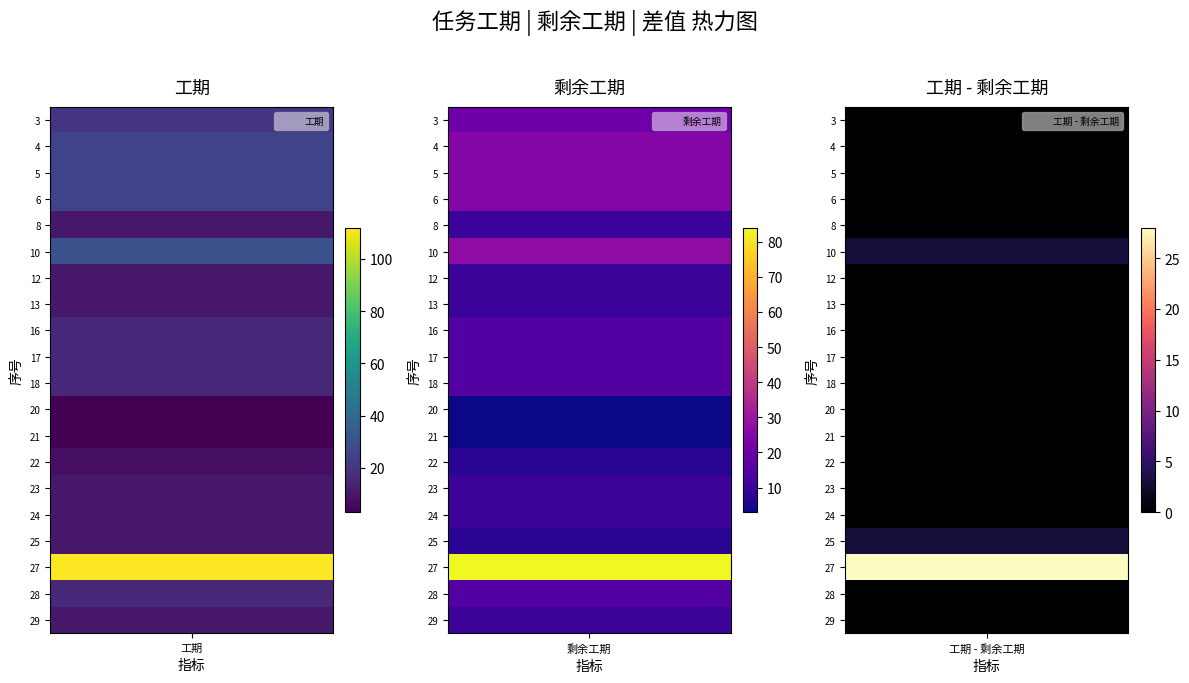

How many series are shown in this chart?

20